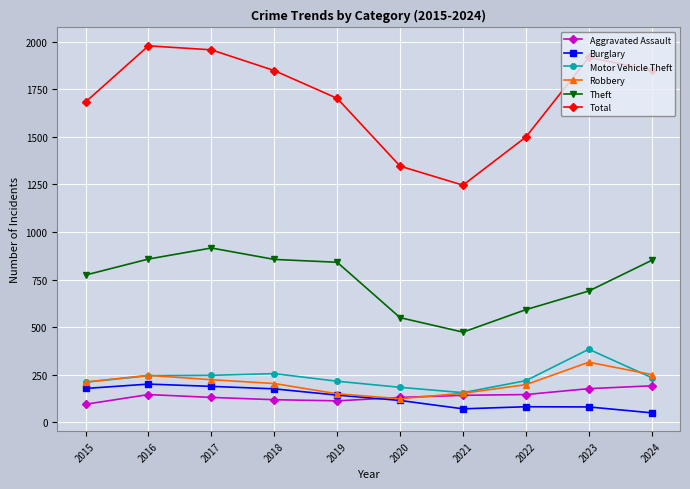

What is the difference between the Aggravated Assault values at 2015 and 2023?

82